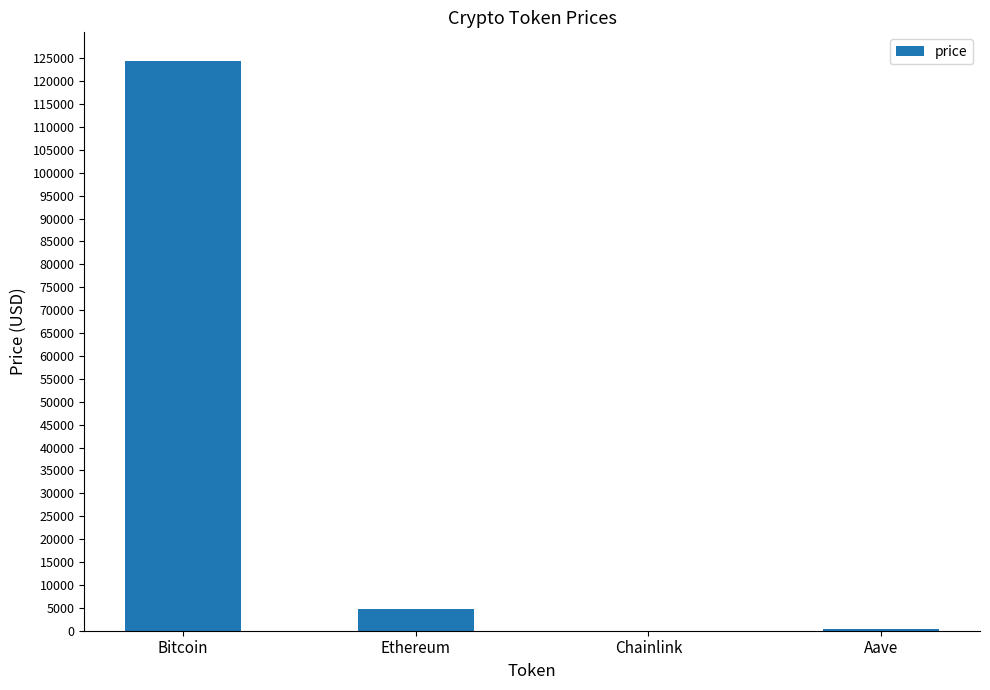

Are the bars horizontal?

No